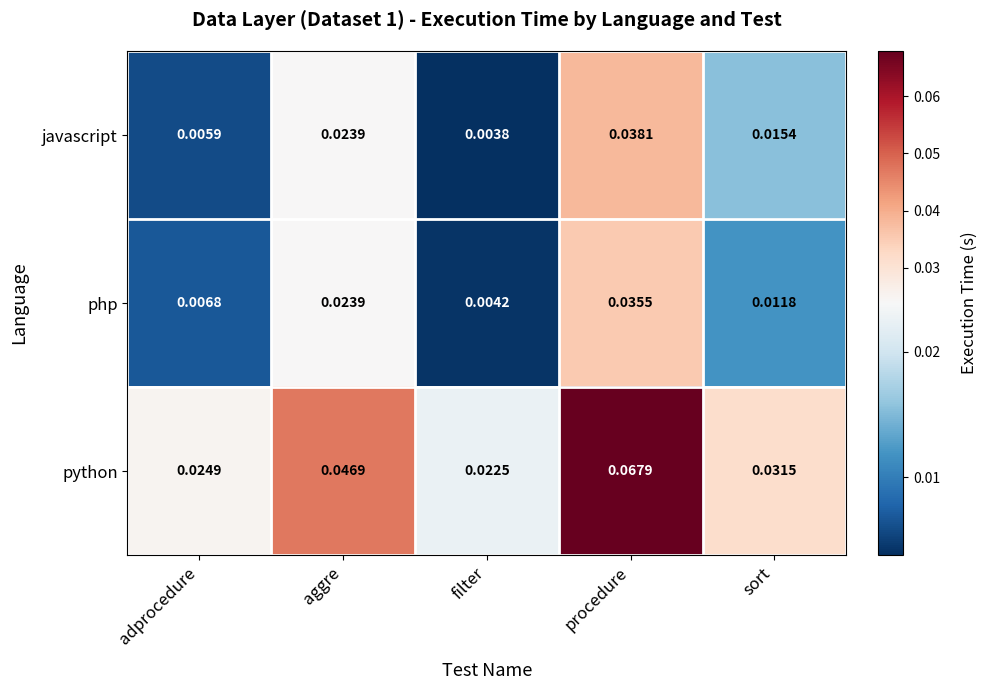

How many distinct data groups are displayed?

3